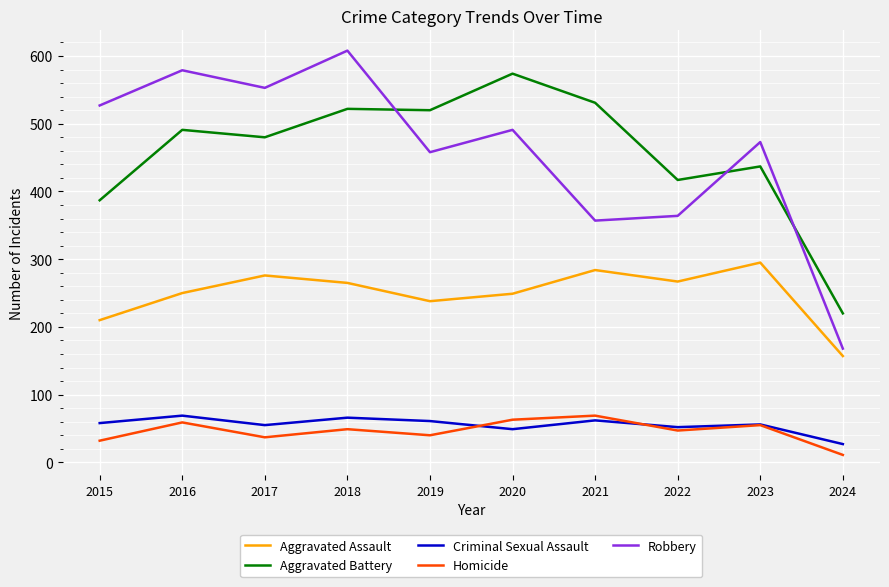

What is the difference between the highest and lowest values at 2023?

418